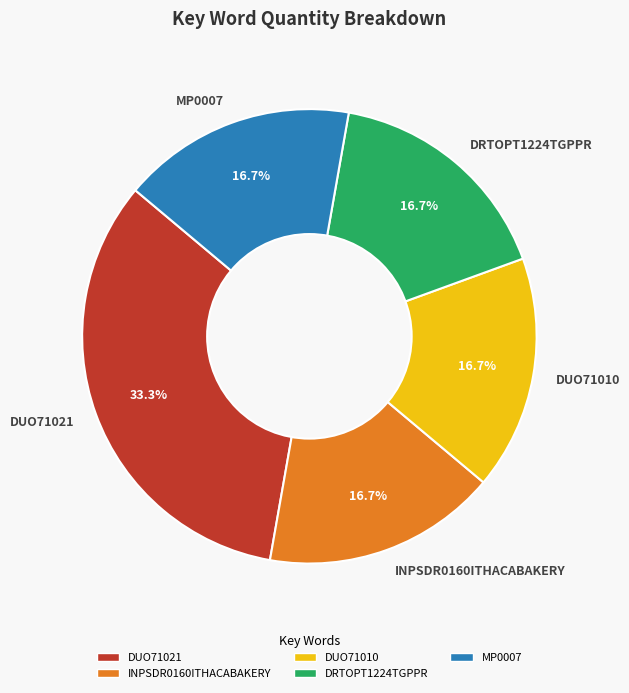

What is the total percentage of DUO71021 and DUO71010?

50.0%